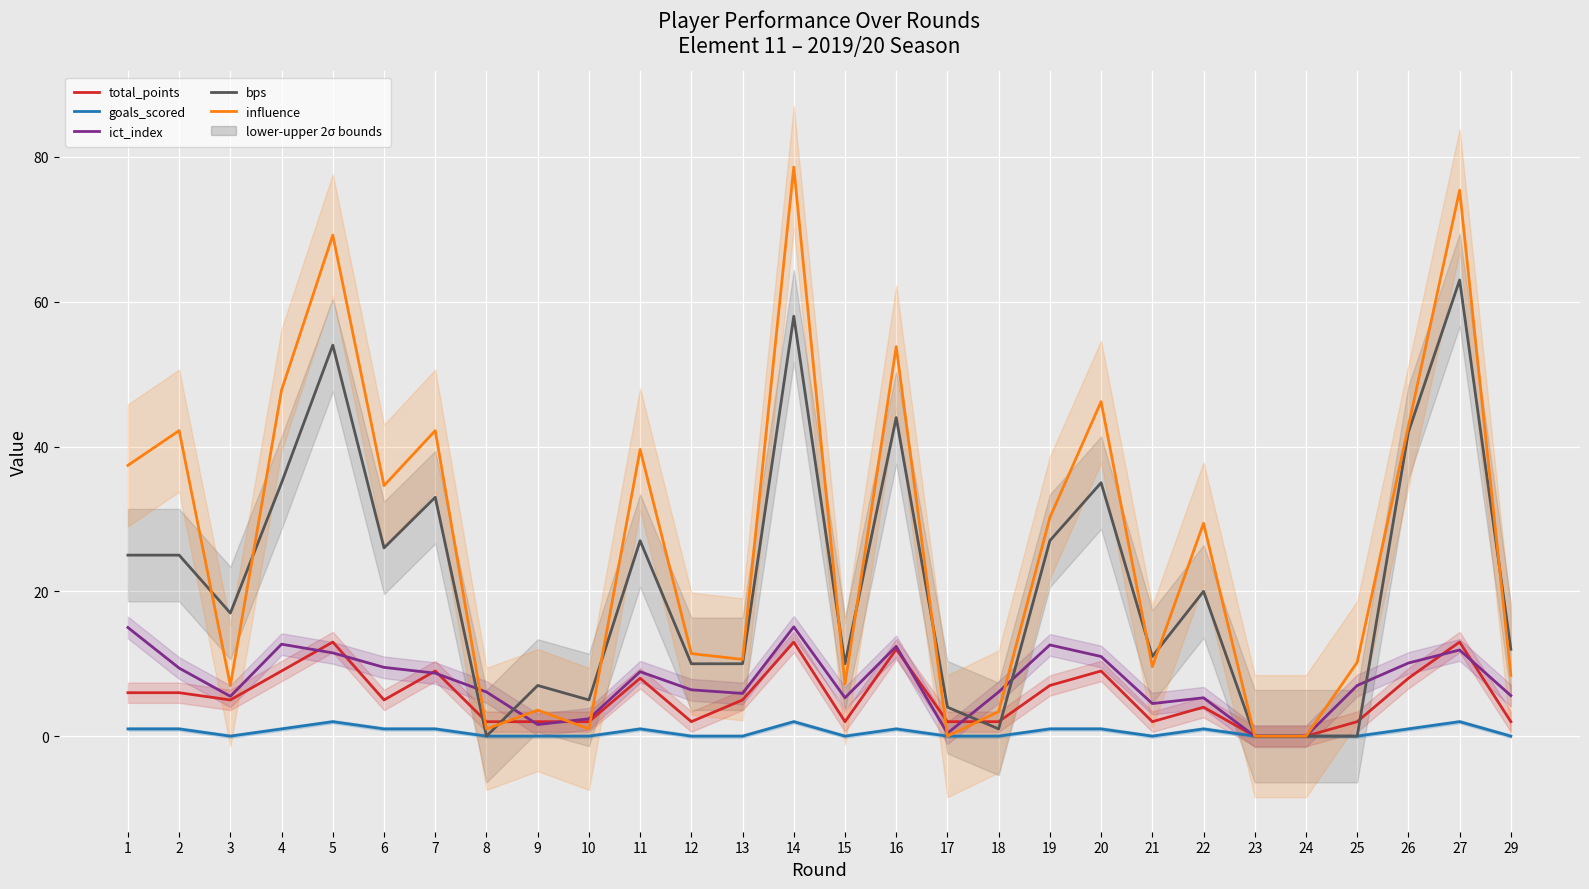

What is the difference between the highest and lowest values at 5?

67.2